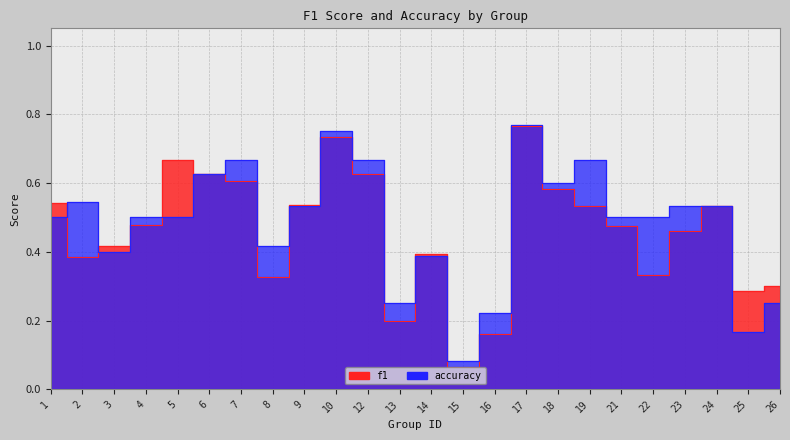

What is the difference between the accuracy values at 13 and 3?

0.2